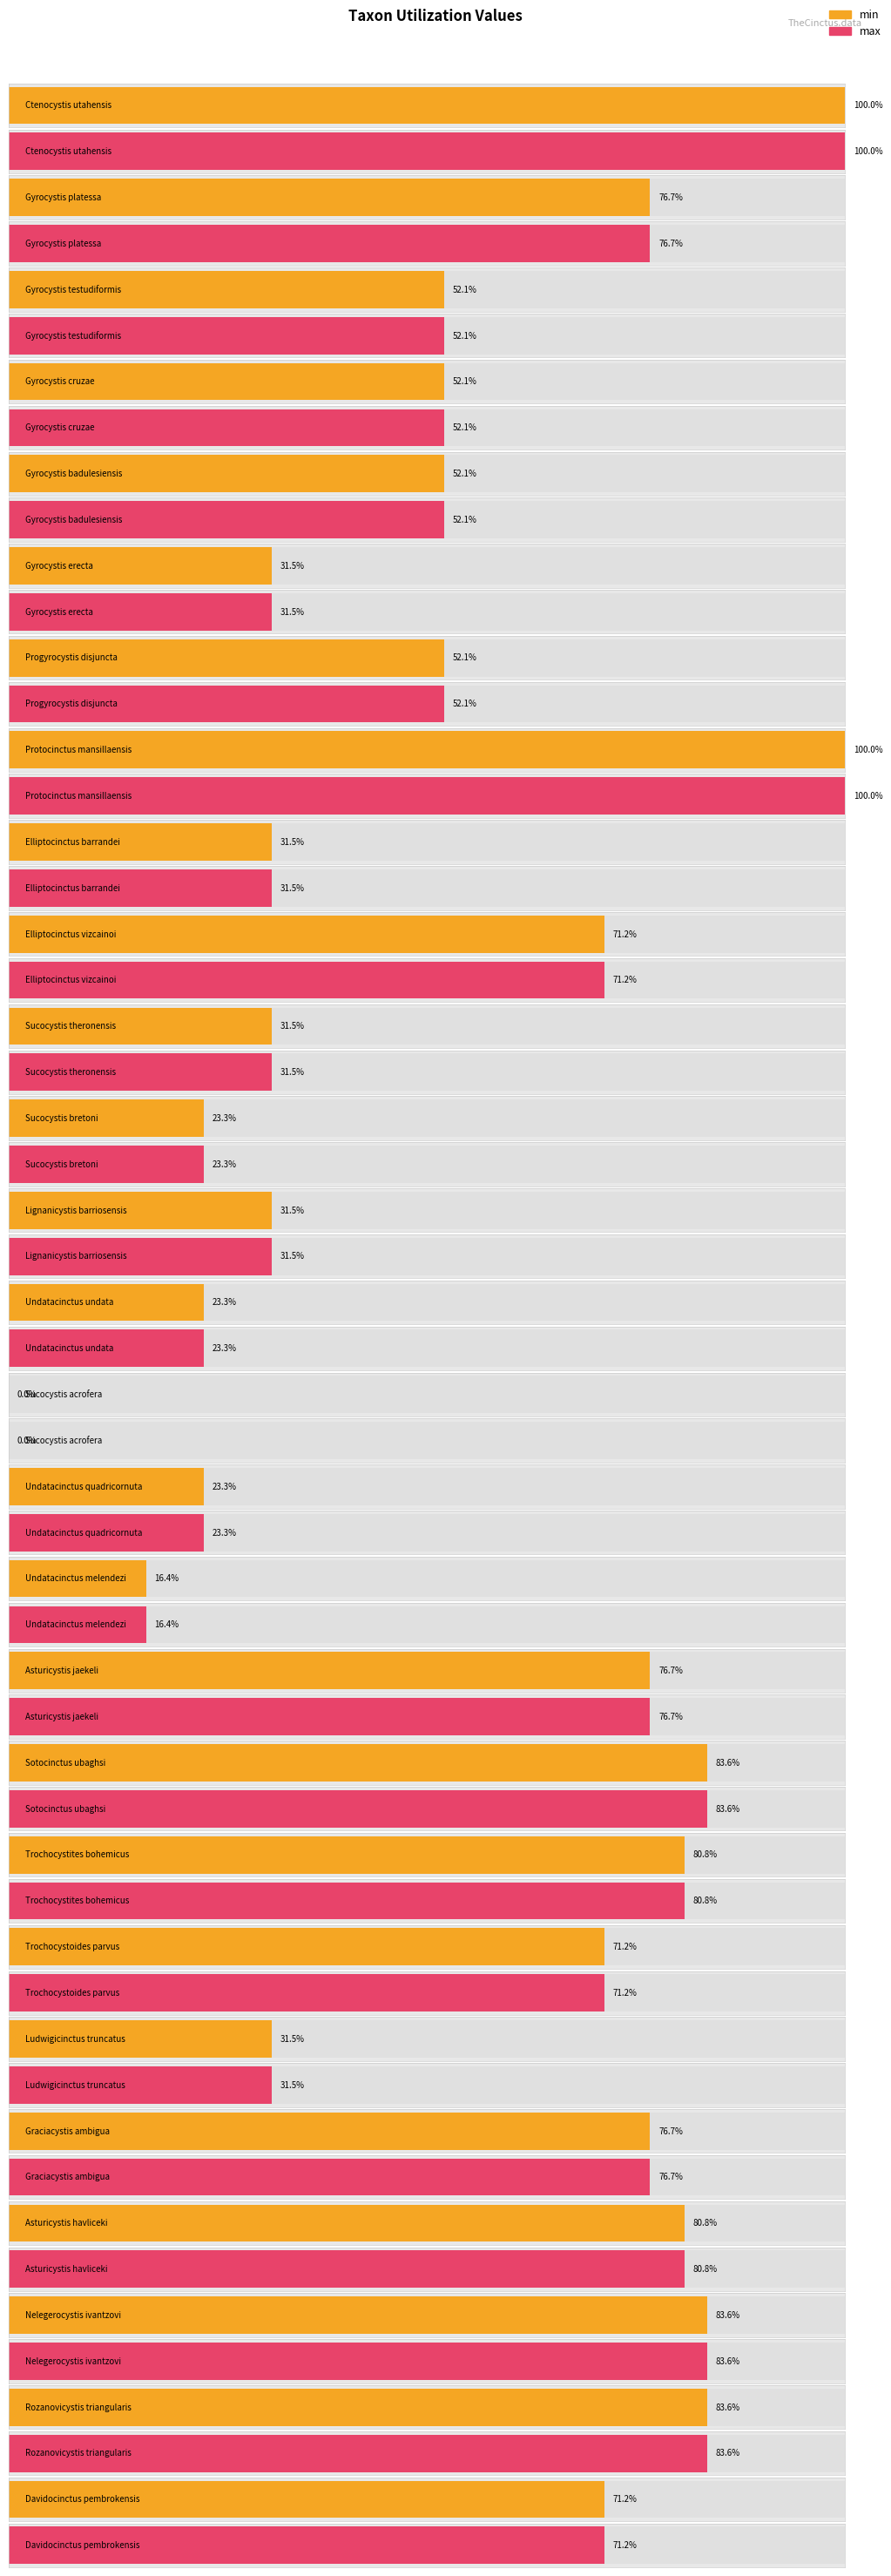

At which category does the chart reach its minimum across all series?

Sucocystis_acrofera